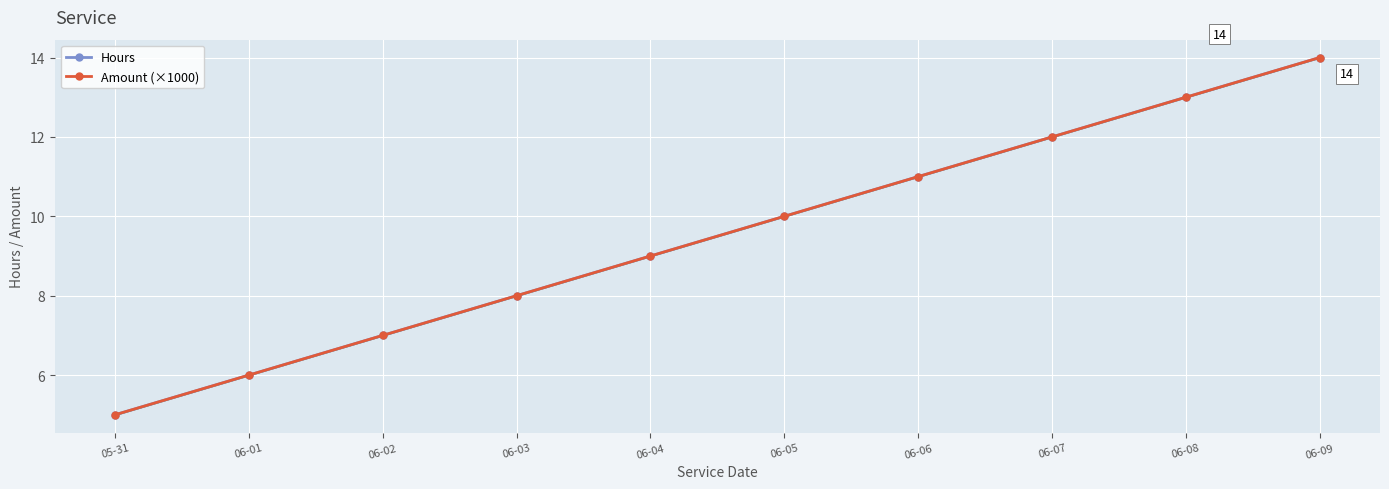

What is the label of the 9th point from the left?

06-08